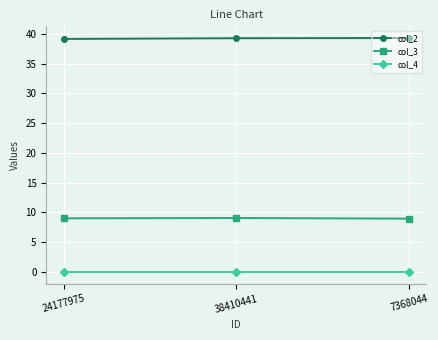

The col_2 series shows 39.1 at 24177975. True or false?

True